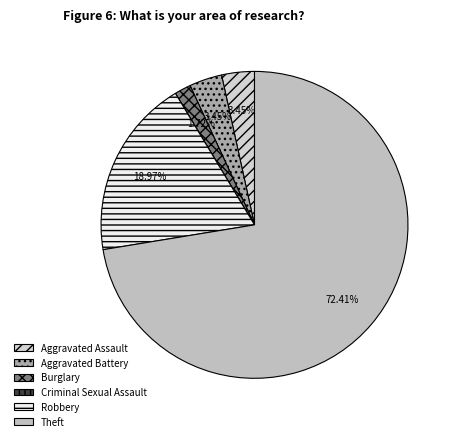

Does any single category account for the majority?

Yes